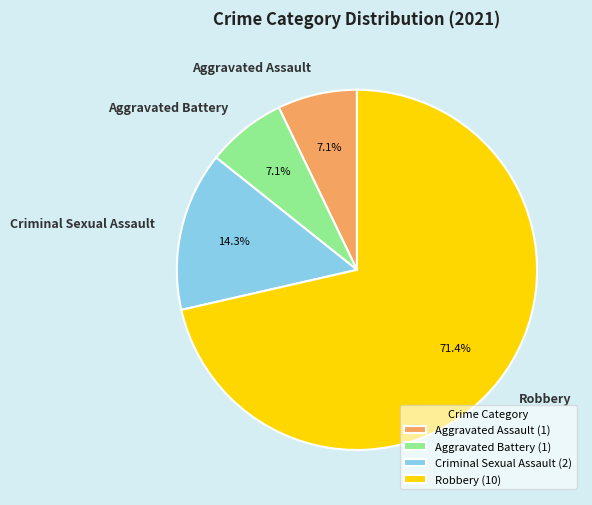

Do Aggravated Assault (1) and Aggravated Battery (1) together represent more than half of the pie?

No